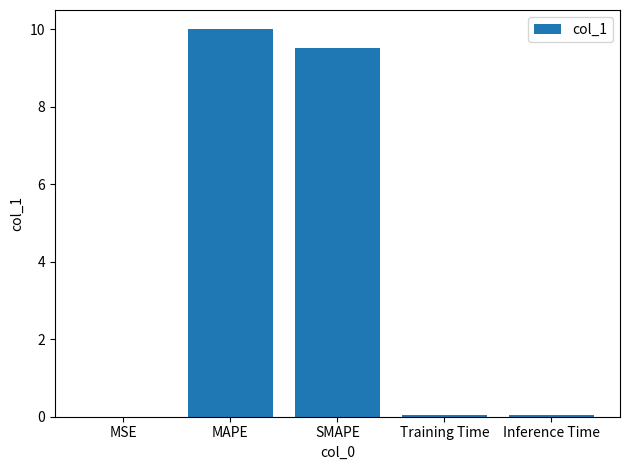

Which has a higher value, MSE or SMAPE?

SMAPE